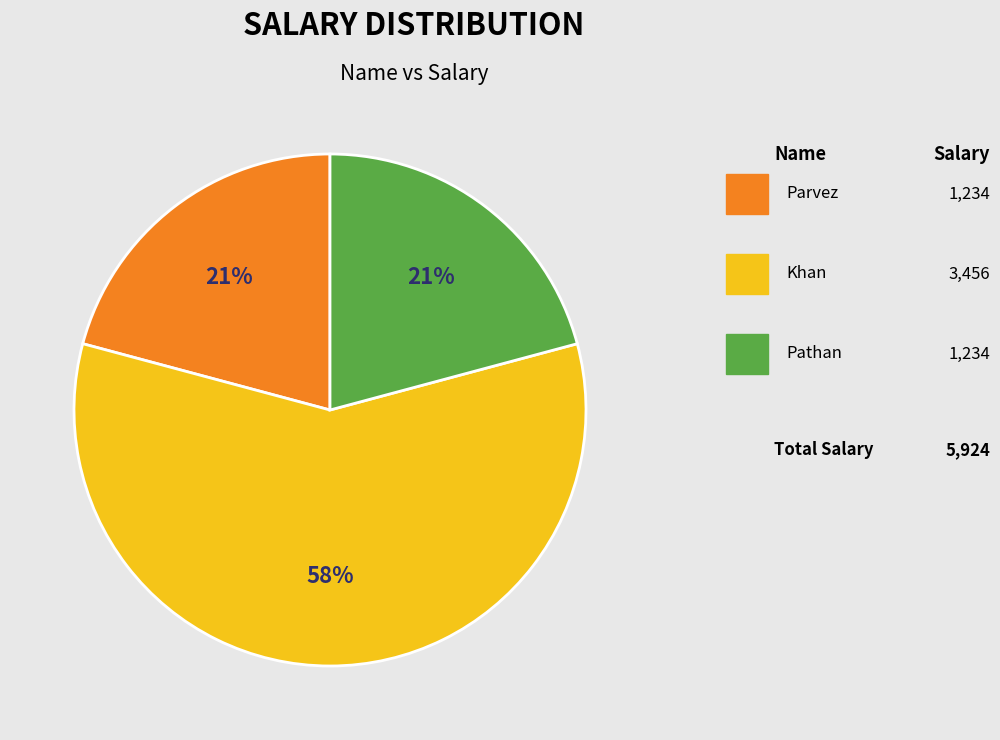

Count the number of slices in the pie.

3